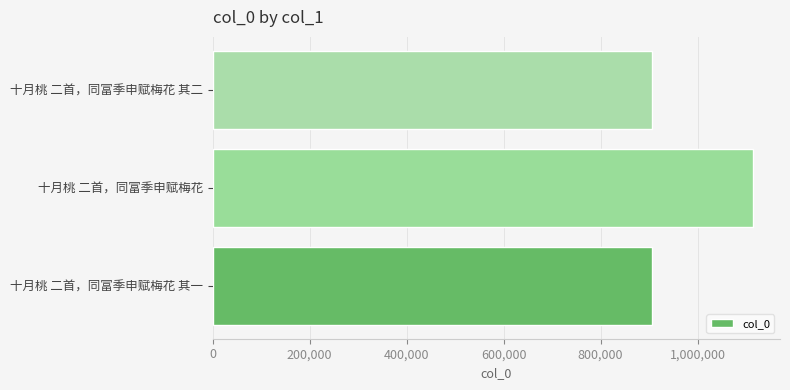

What is the average value?

975730